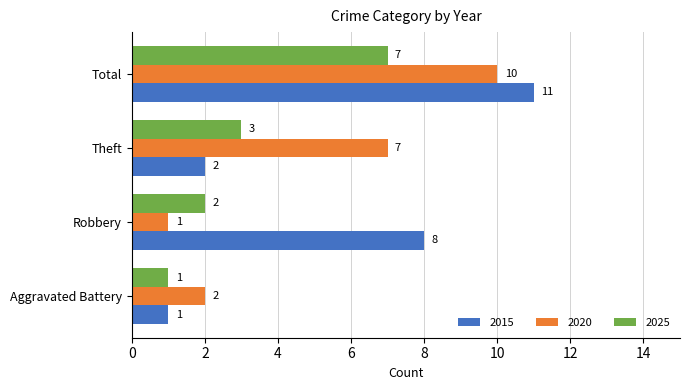

How many series are shown in this chart?

3